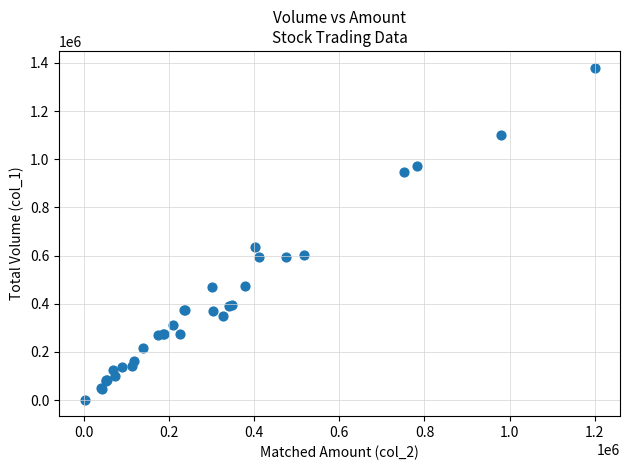

What Y value in the scatter plot is closest to 691500?

636000